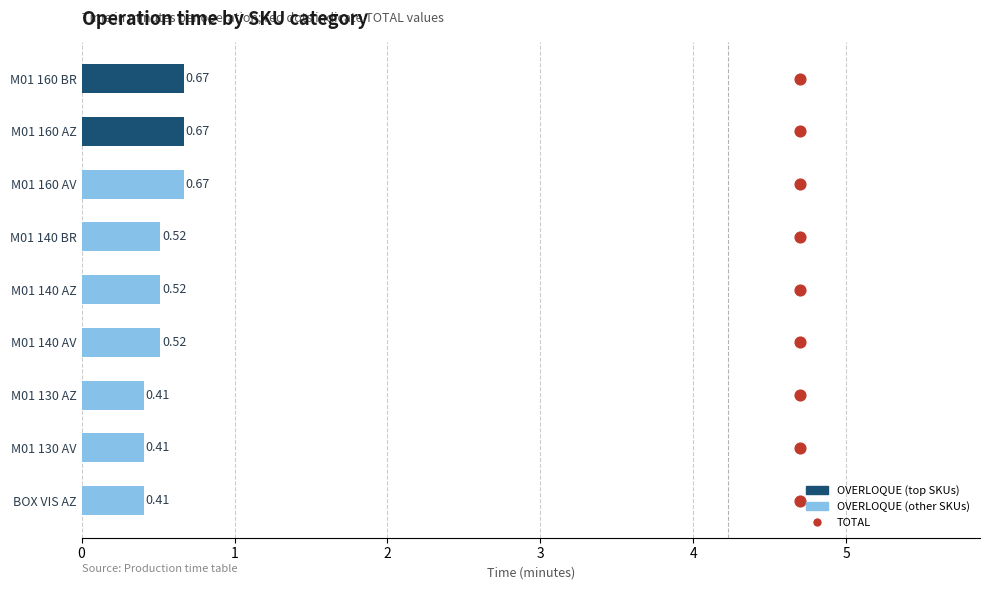

Which series reaches the maximum Y coordinate?

TOTAL